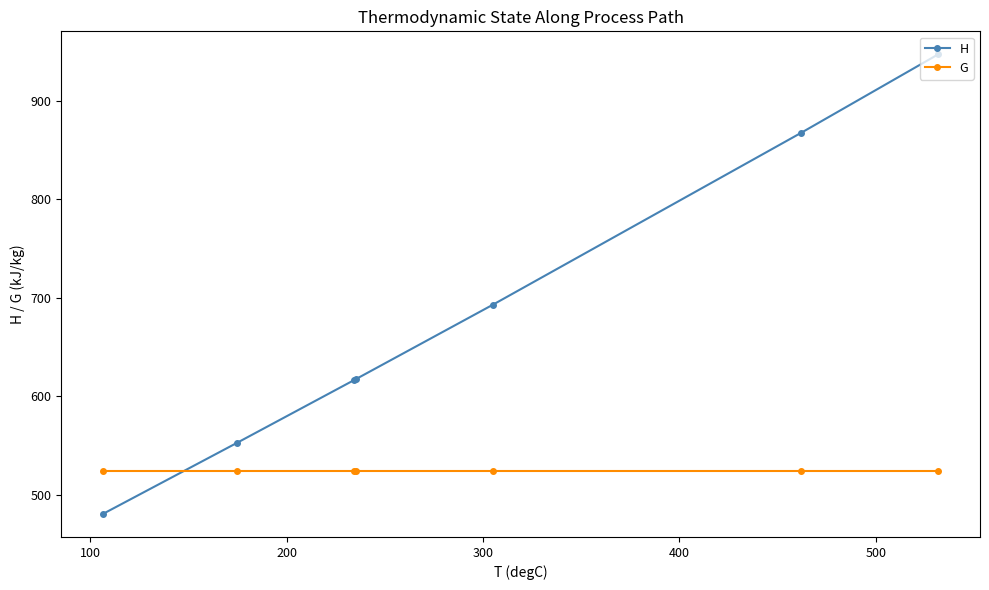

What are all the series names shown in the legend?

H, G